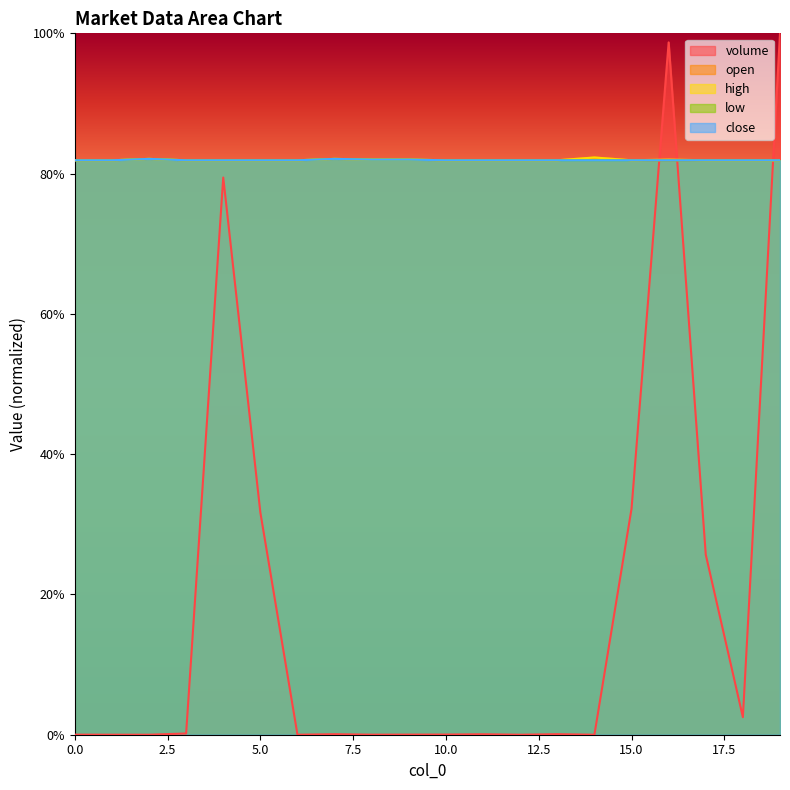

What is the sum of all low values?

1638.6